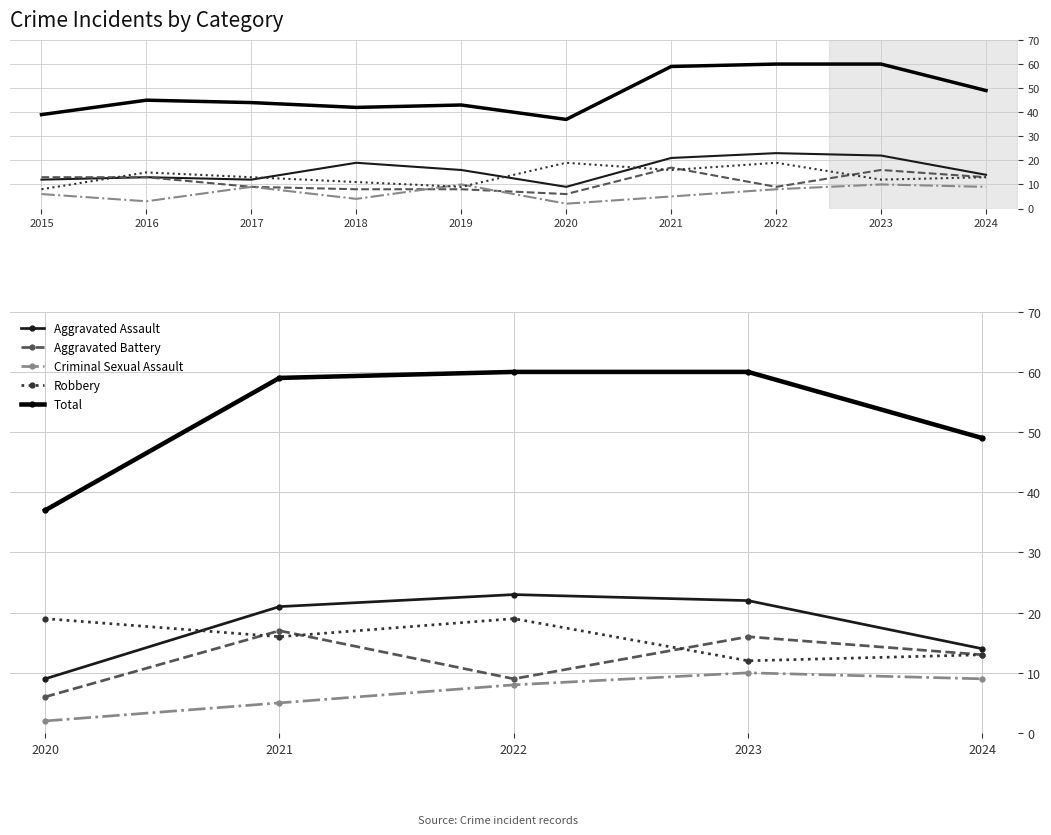

The value of Robbery at 2023 is 12. True or false?

True